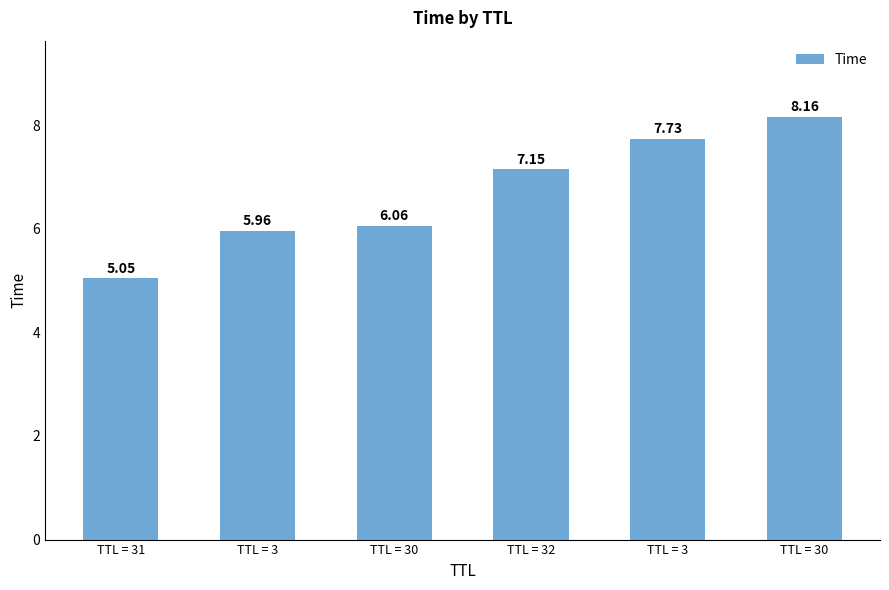

What is the label of the 5th bar from the right?

TTL = 3